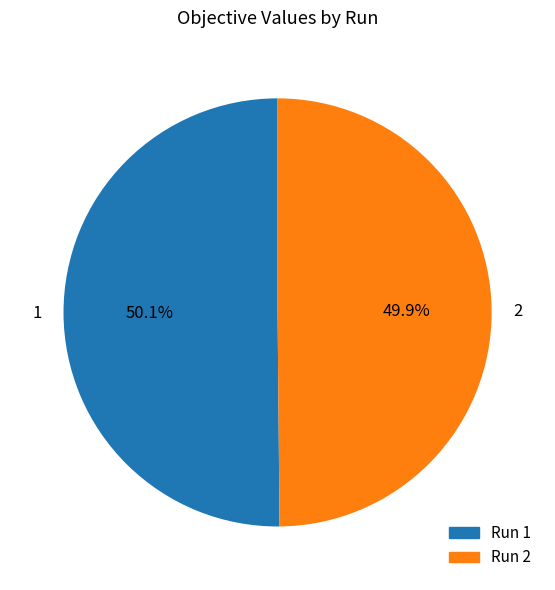

True or false: 2 accounts for 50% of the total.

True